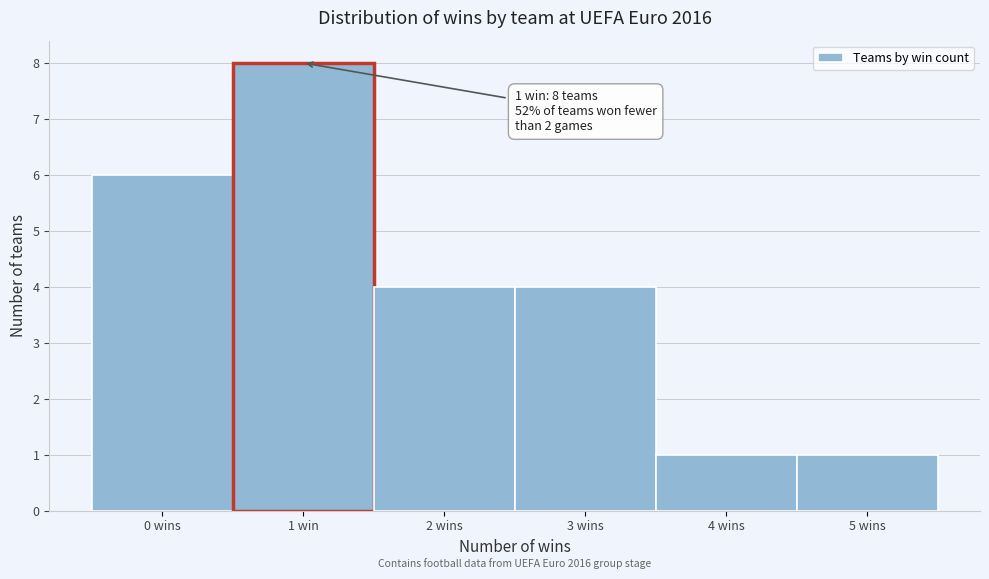

Reading left to right, transcribe all the data shown in this chart.

0 wins=6	1 win=8	2 wins=4	3 wins=4	4 wins=1	5 wins=1